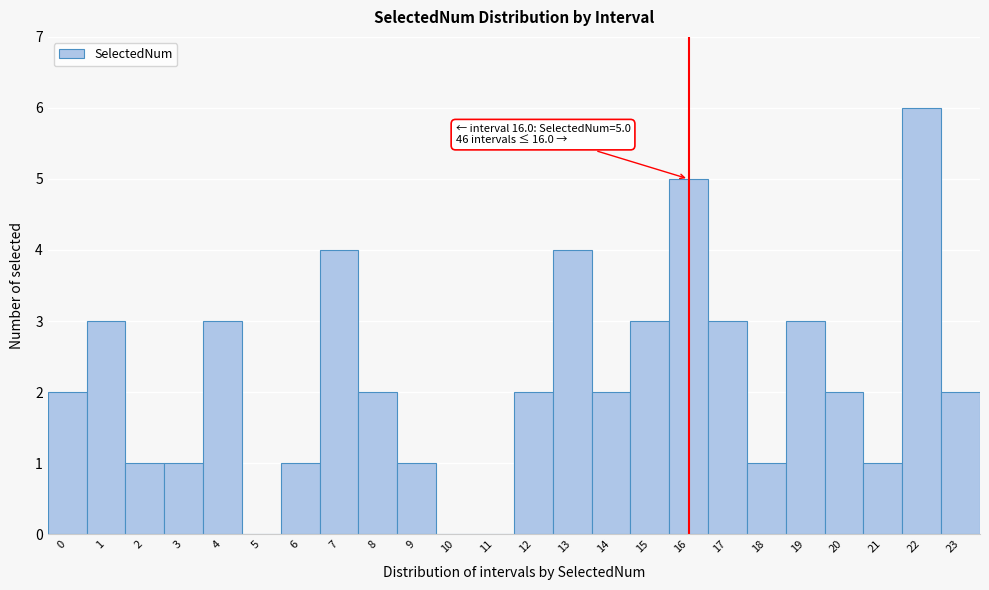

Which range on the x-axis has the tallest bar?

21.5 to 22.5